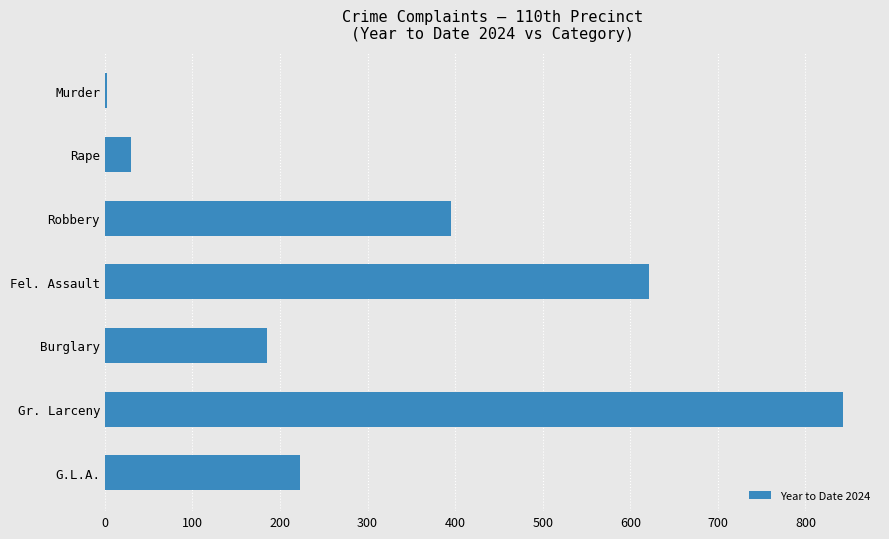

Where is the data nearest to the value 422?

Robbery